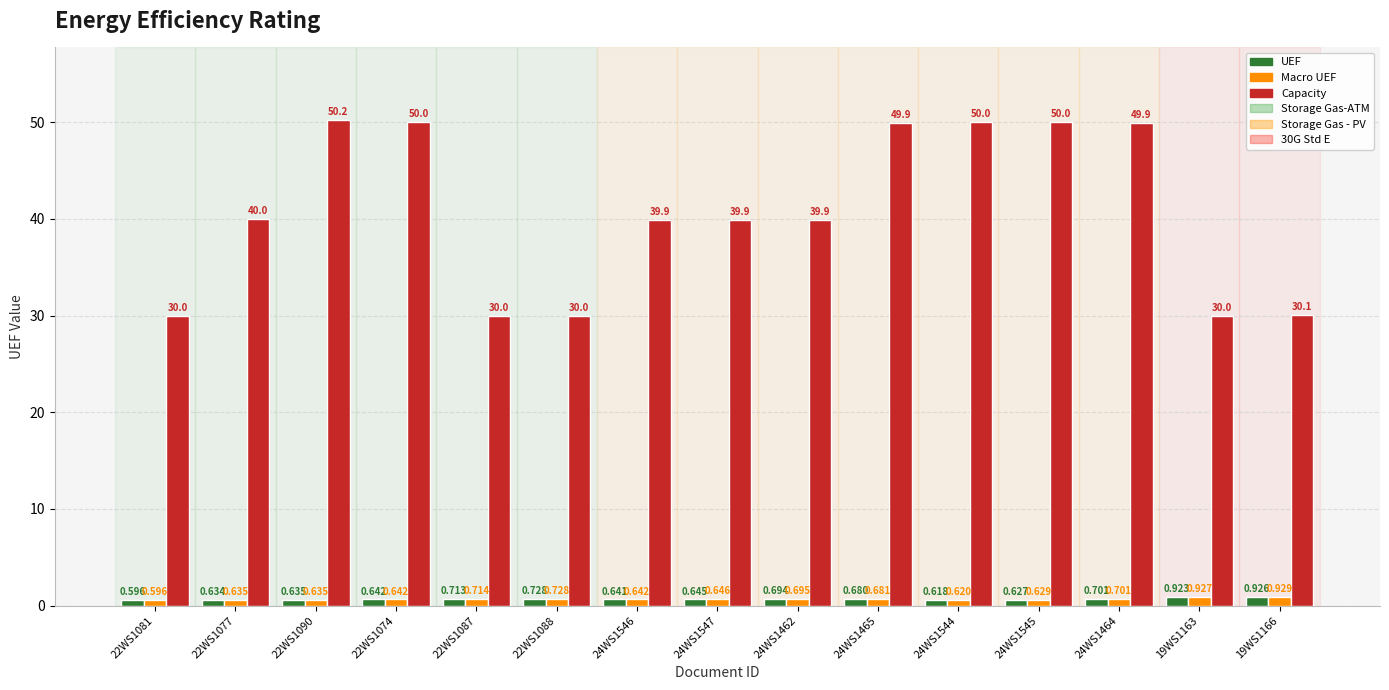

What is the sum of all Capacity values?

609.8